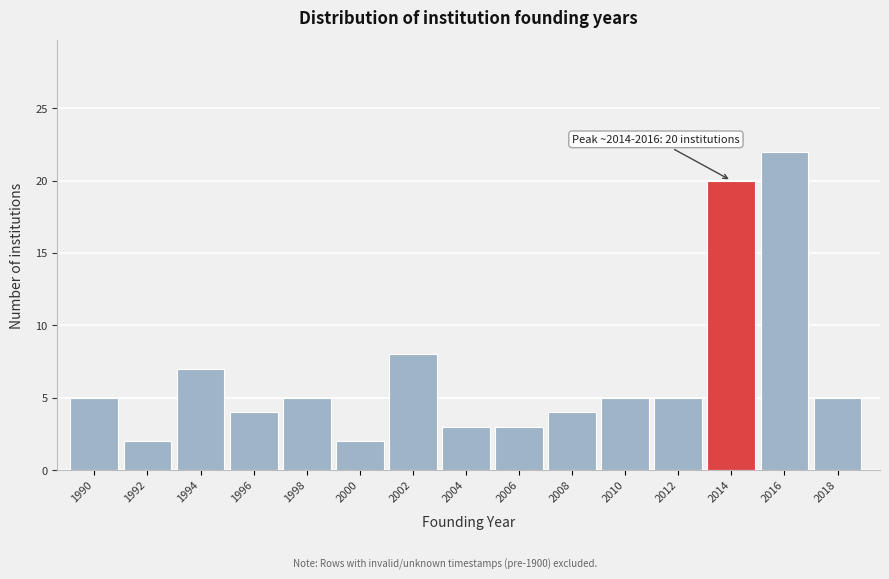

Reading left to right, list all the values displayed in this chart.

5	2	7	4	5	2	8	3	3	4	5	5	20	22	5